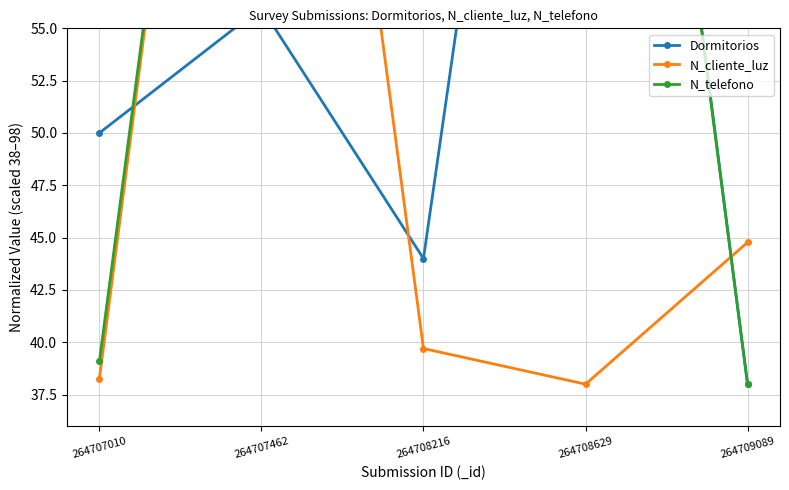

What is the minimum value for Dormitorios?

38.0